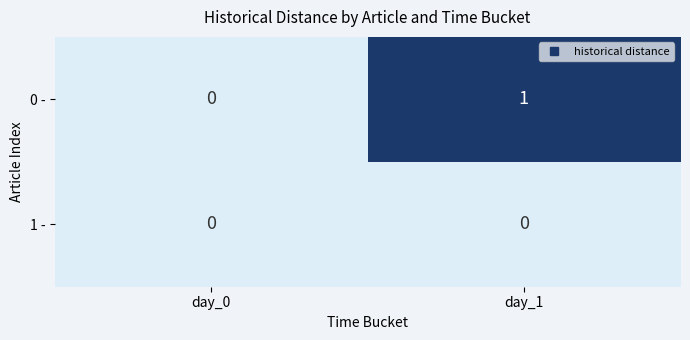

Which series changed the most between day_0 and day_1?

0 -